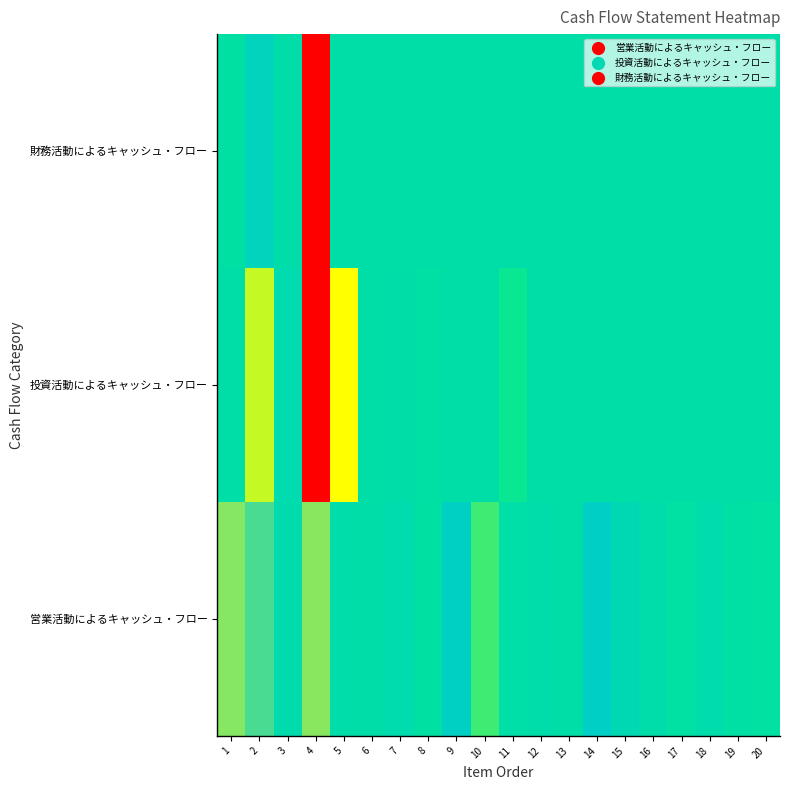

Reading left to right, what are all the values shown in this chart?

営業活動によるキャッシュ・フロー: 1=477708000000	2=385737000000	3=33954000000	4=479850000000	5=13339000000	6=3028000000	7=31828000000	8=-38338000000	9=208074000000	10=-218565000000	11=-14752000000	12=15941000000	13=-1483000000	14=228010000000	15=87606000000	16=13098000000	17=-43721000000	18=27545000000	19=-26644000000	20=-52424000000
投資活動によるキャッシュ・フロー: 1=675000000	2=-422569000000	3=46433000000	4=-1298702000000	5=666375000000	6=-372000000	7=3390000000	8=-31328000000	9=178000000	10=440000000	11=-134474000000	12=0	13=0	14=0	15=0	16=0	17=0	18=0	19=0	20=0
財務活動によるキャッシュ・フロー: 1=-38258000000	2=151943000000	3=1115000000	4=1450888000000	5=0	6=0	7=0	8=0	9=0	10=0	11=0	12=0	13=0	14=0	15=0	16=0	17=0	18=0	19=0	20=0